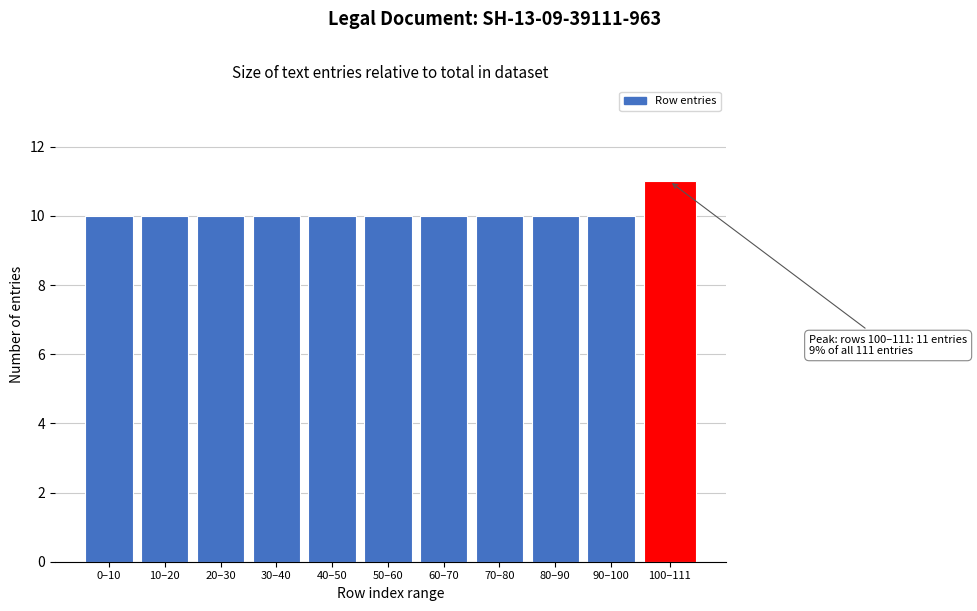

Reading left to right, transcribe all the data shown in this chart.

10	10	10	10	10	10	10	10	10	10	11